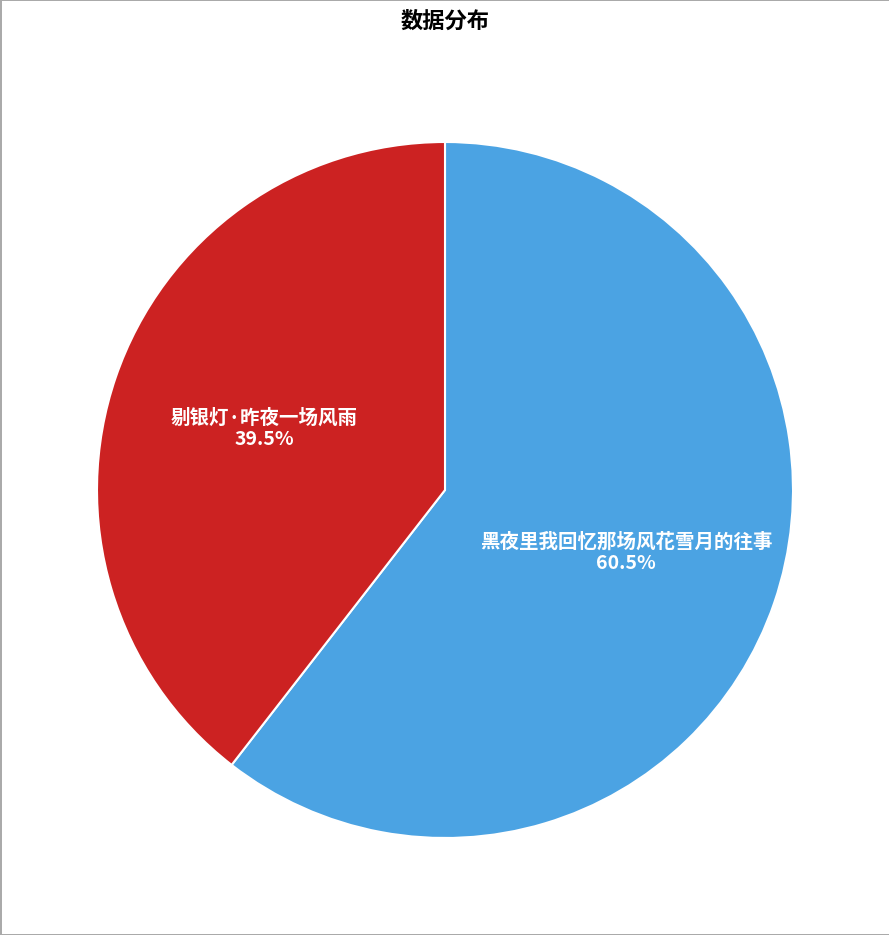

How many segments does this pie chart have?

2